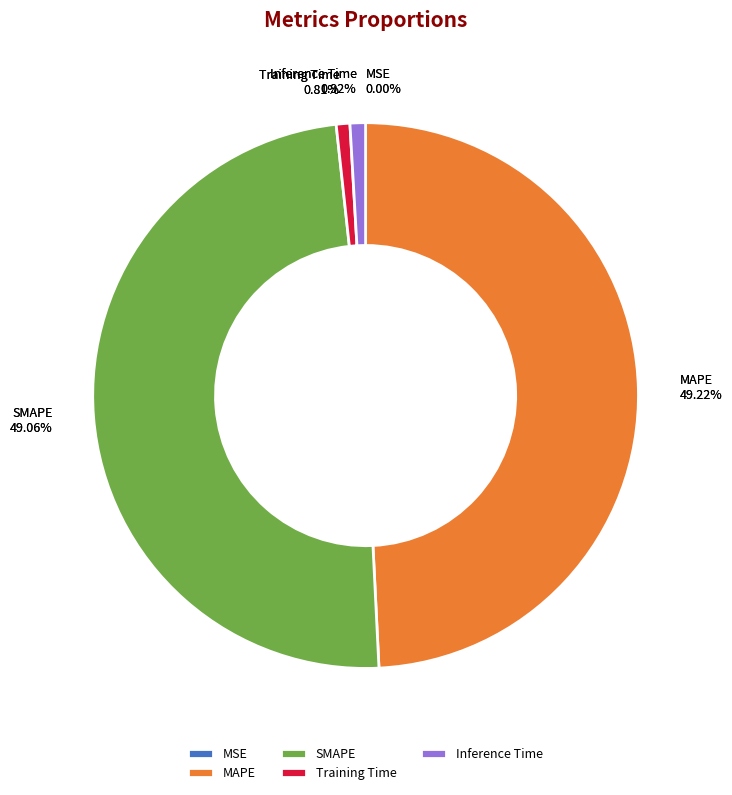

What percentage do SMAPE and MSE together represent?

49.1%